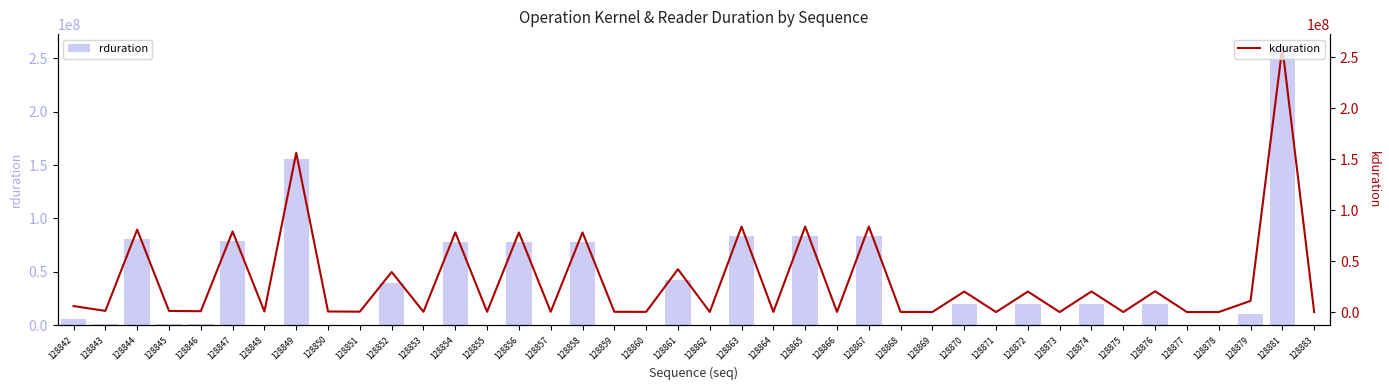

What is the sum of the rduration values at 128873 and 128864?

170302